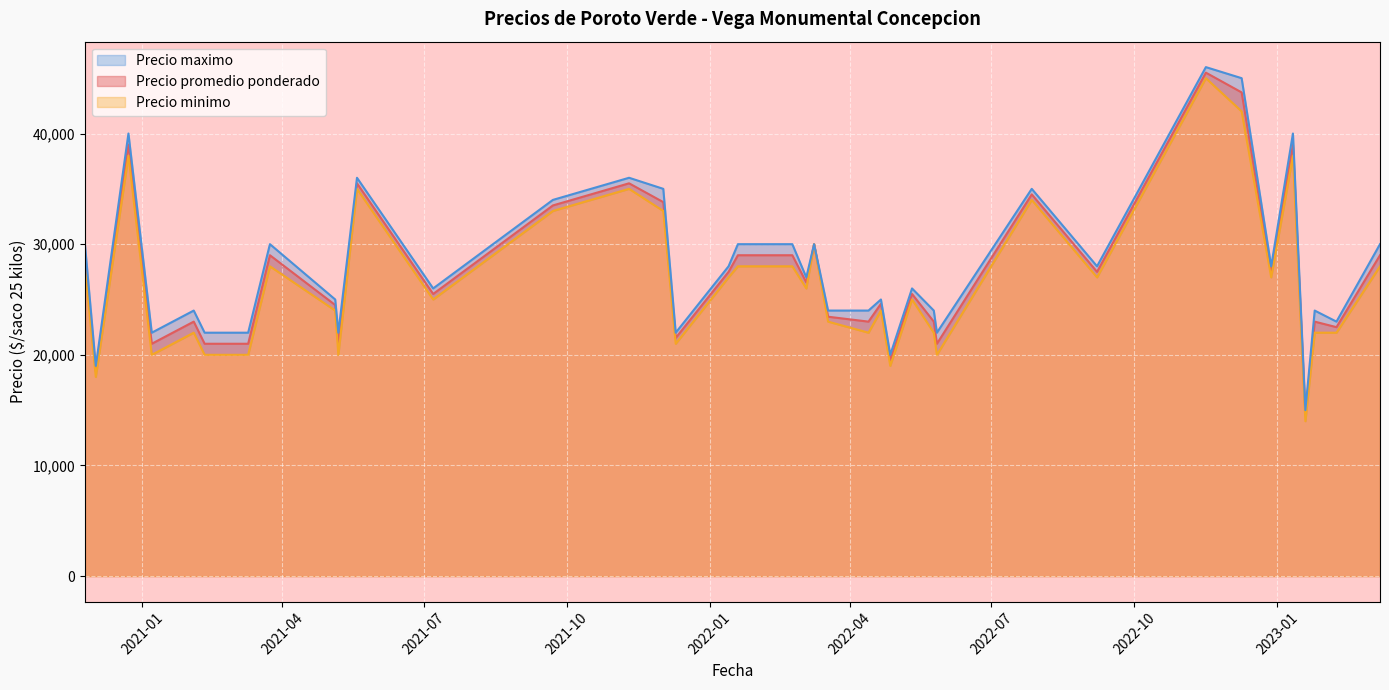

The Precio maximo series shows 22000 at 2021-02-10. True or false?

True